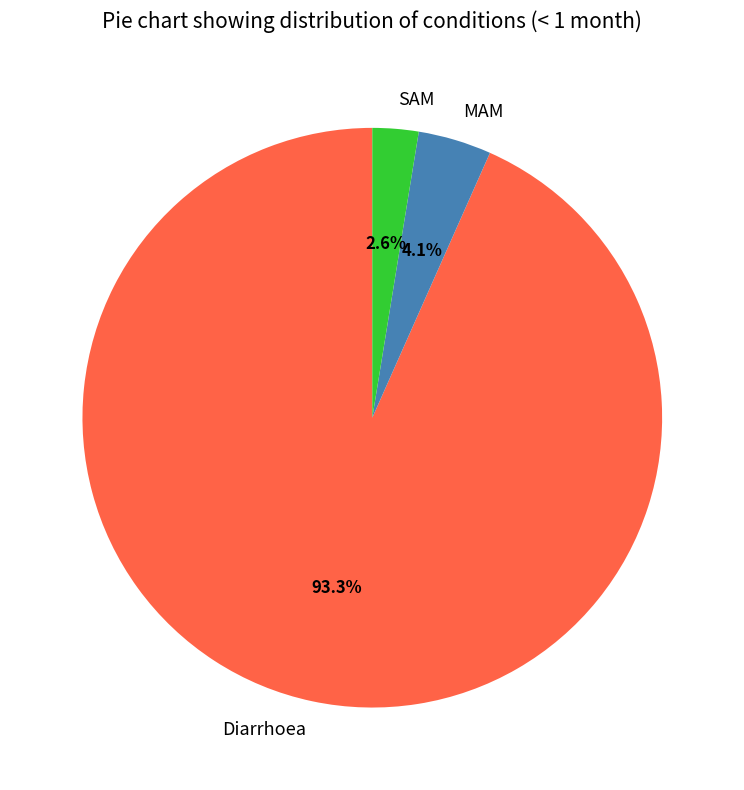

Which category accounts for the majority?

Diarrhoea